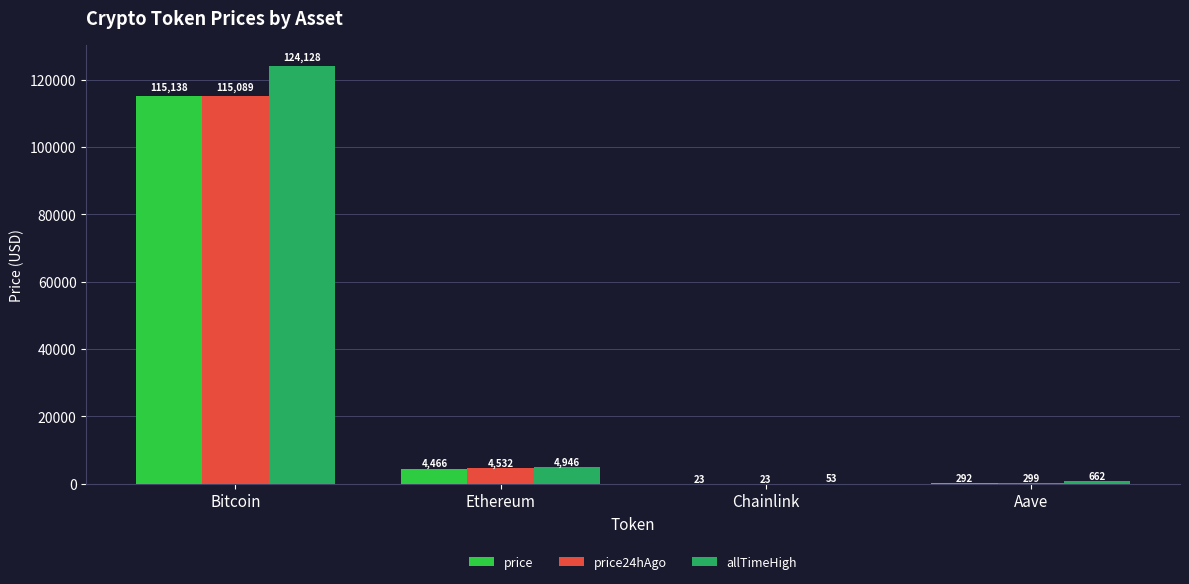

Between Ethereum and Aave, which series saw the biggest shift?

allTimeHigh